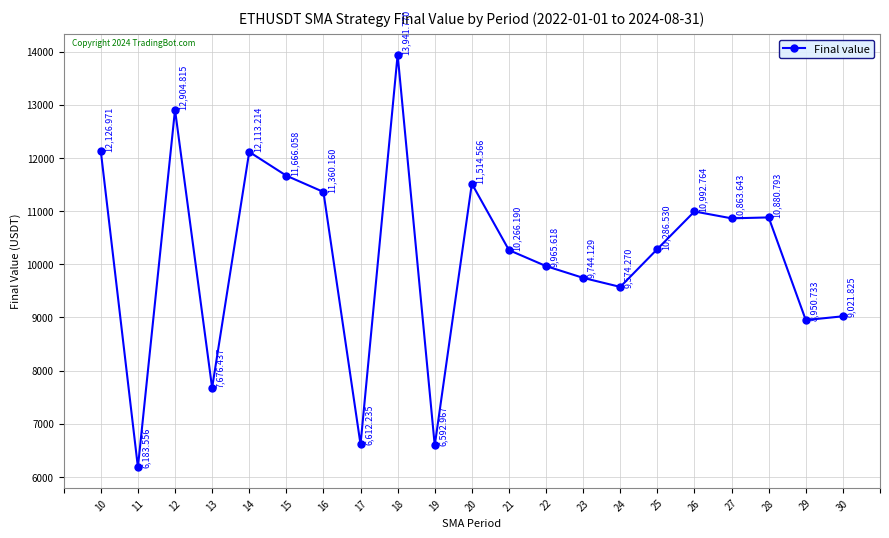

What is the ratio of the value at 12 to the value at 23?

1.3